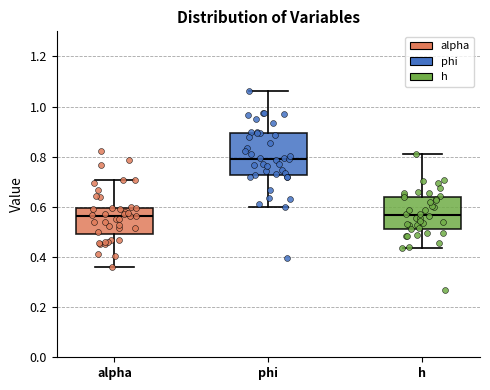

Reading left to right, read every box against the y-axis: the position of its median line, the range the box covers, and the ends of its whiskers. The values are not printed on the chart, so give them approximately, as read against the axis.

alpha: median 0.56, box 0.50 to 0.60, whiskers 0.36 to 0.70
phi: median 0.80, box 0.72 to 0.90, whiskers 0.60 to 1.06
h: median 0.56, box 0.52 to 0.64, whiskers 0.44 to 0.82